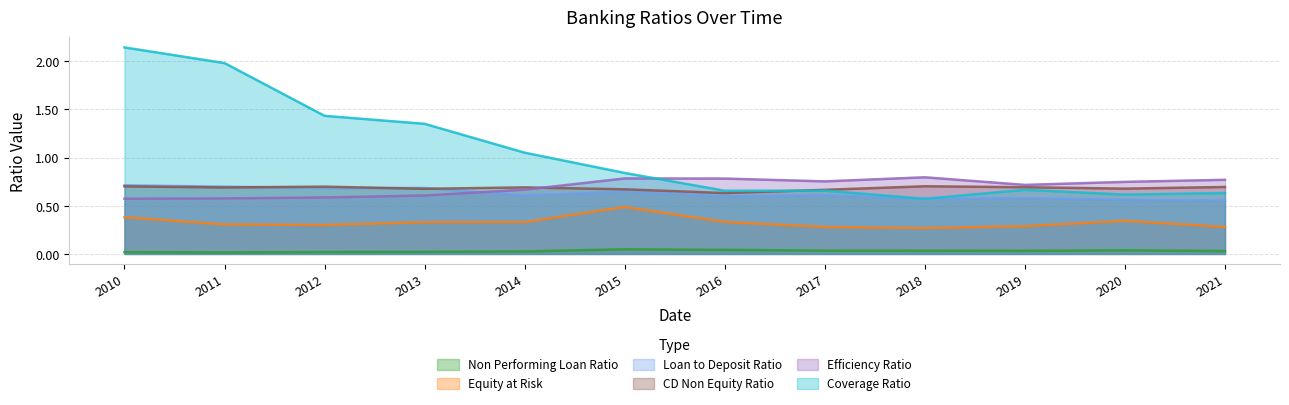

Which label corresponds to the largest value in the chart?

2010